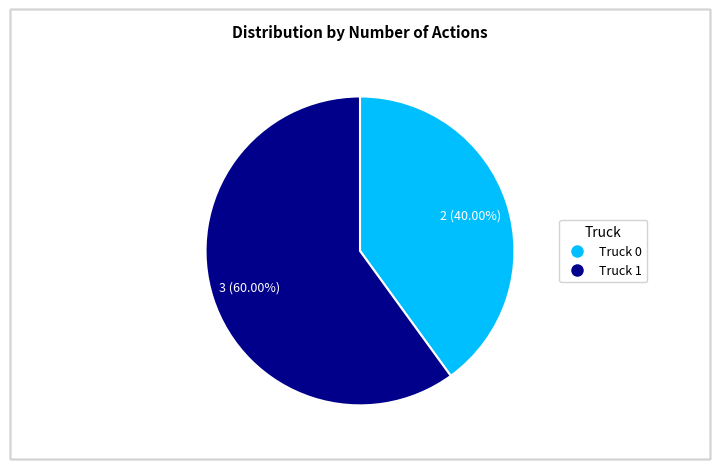

Which slice is the largest?

Truck 1